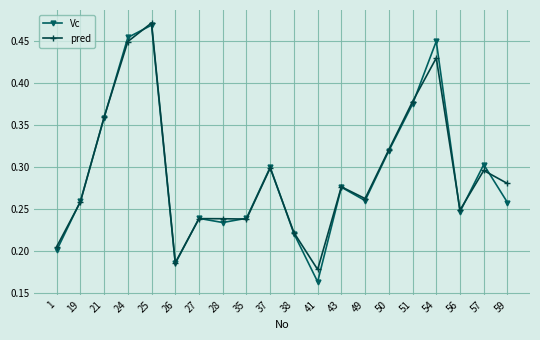

Which category has the highest value across all series?

25